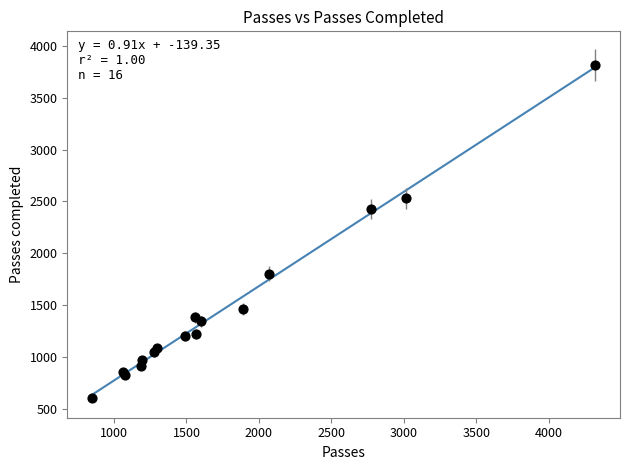

What Y value in the scatter plot is closest to 2213?

2427